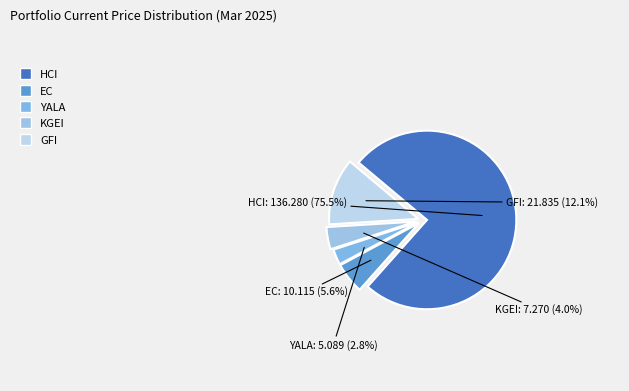

Rank the categories by value from highest to lowest.

HCI, GFI, EC, KGEI, YALA